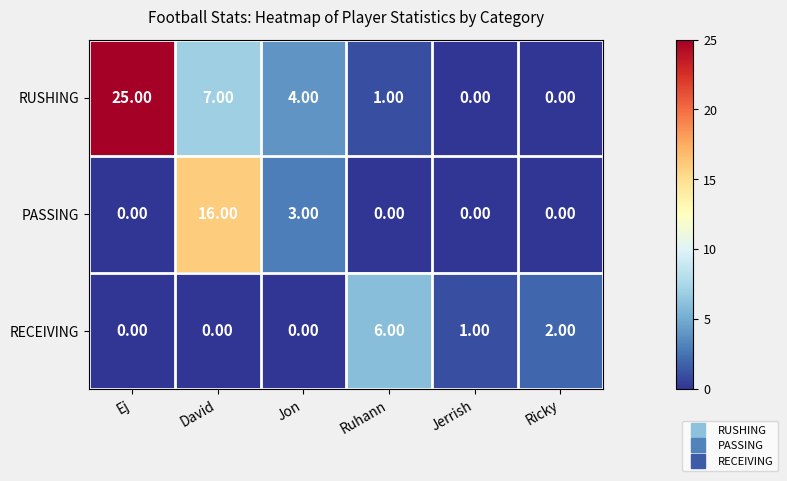

Which series has the widest spread of values?

RUSHING